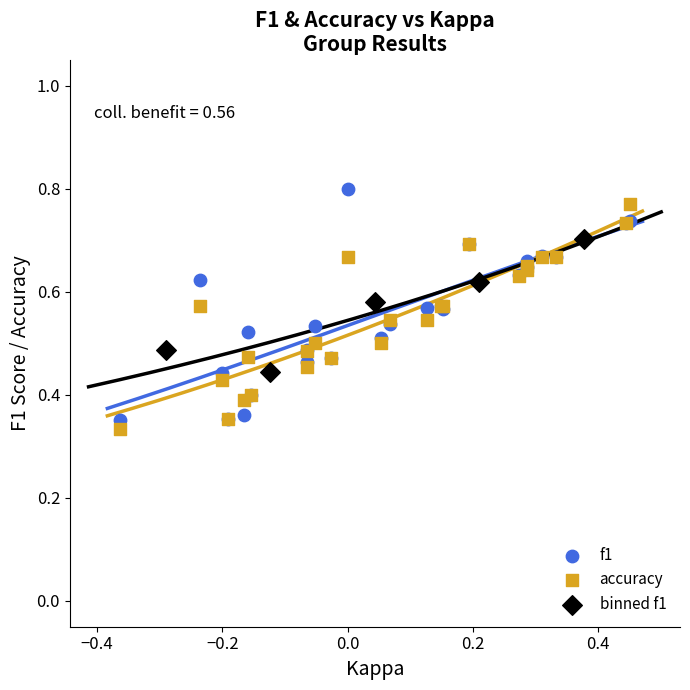

What are all the series names shown in the legend?

f1, accuracy, binned f1